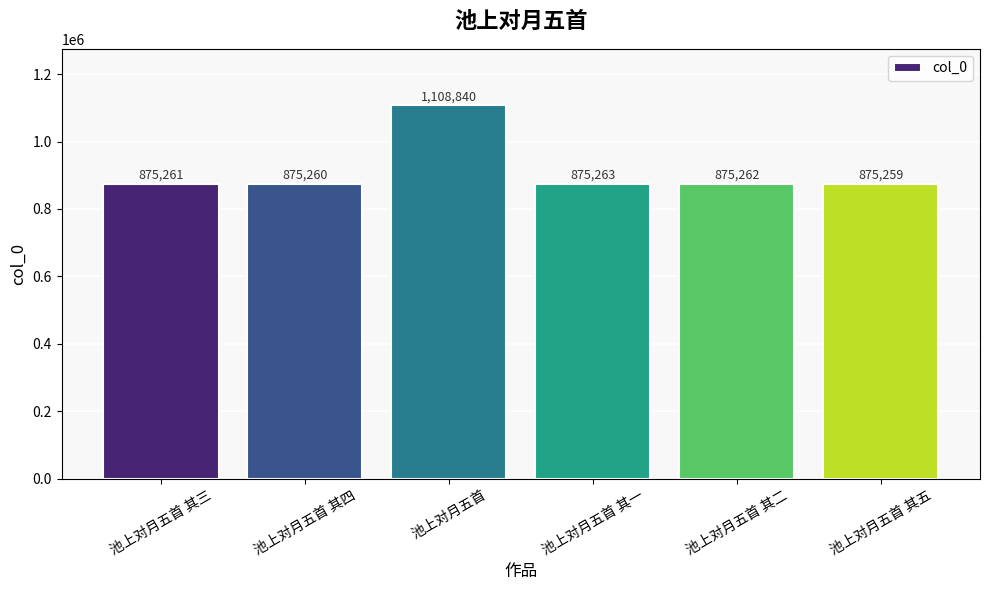

Approximately how many times larger is the value at 池上对月五首 其五 compared to 池上对月五首 其四?

1.0